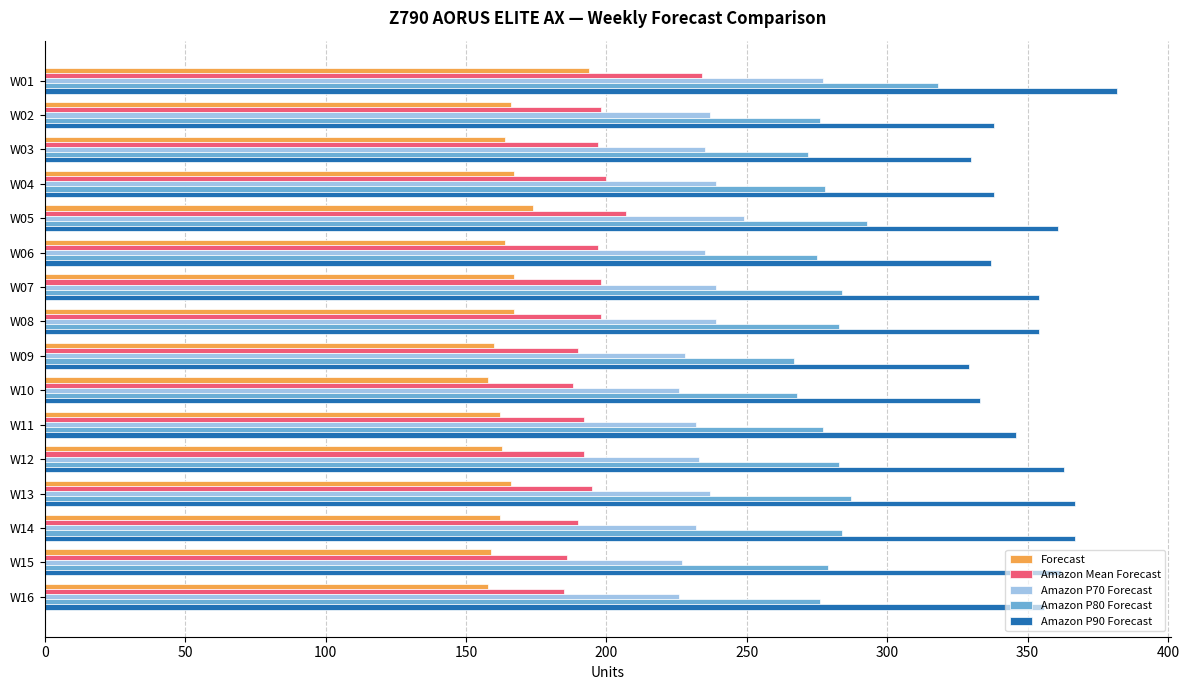

Count the number of categories in the chart.

16